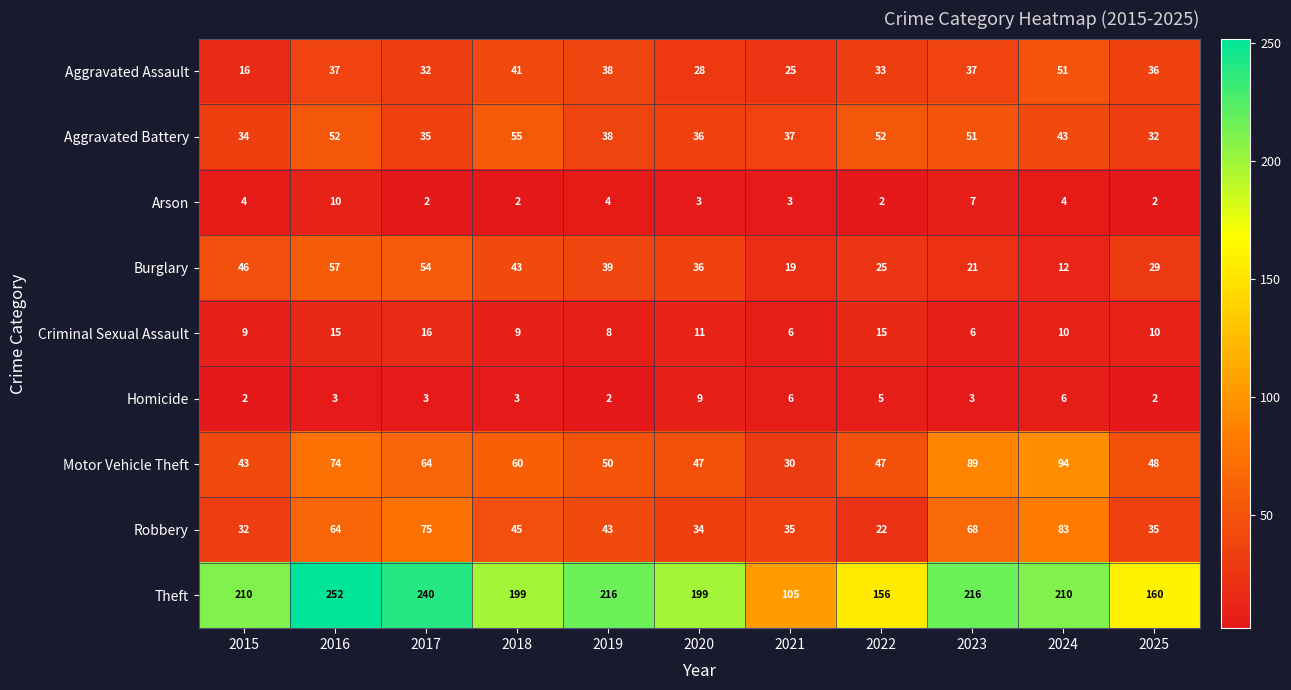

How many data points does each series have?

11